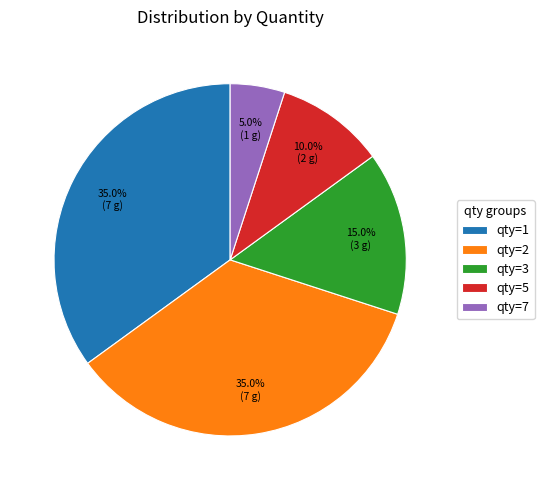

Which has a higher value, qty=7 or qty=1?

qty=1